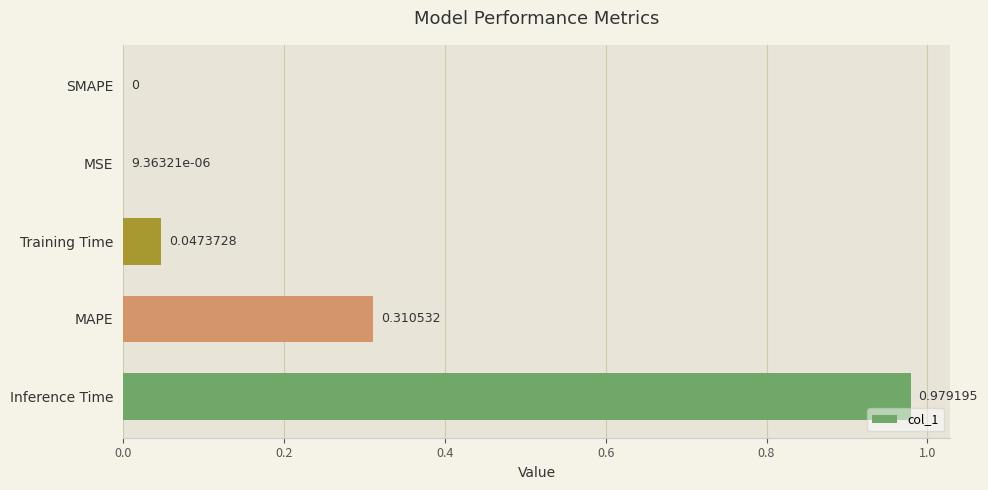

Where is the data nearest to the value 0?

SMAPE